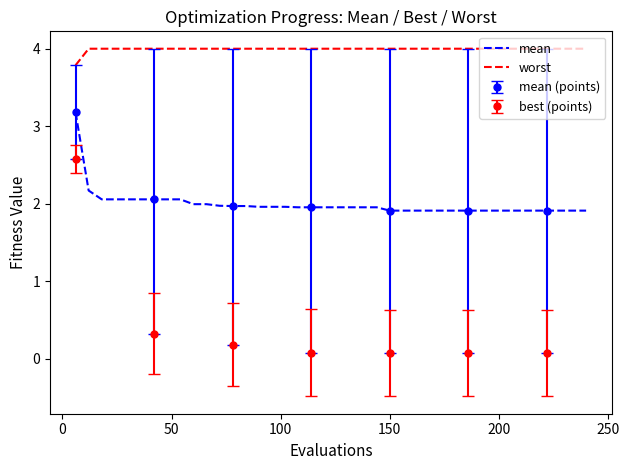

True or false: mean and worst cross at least once.

False